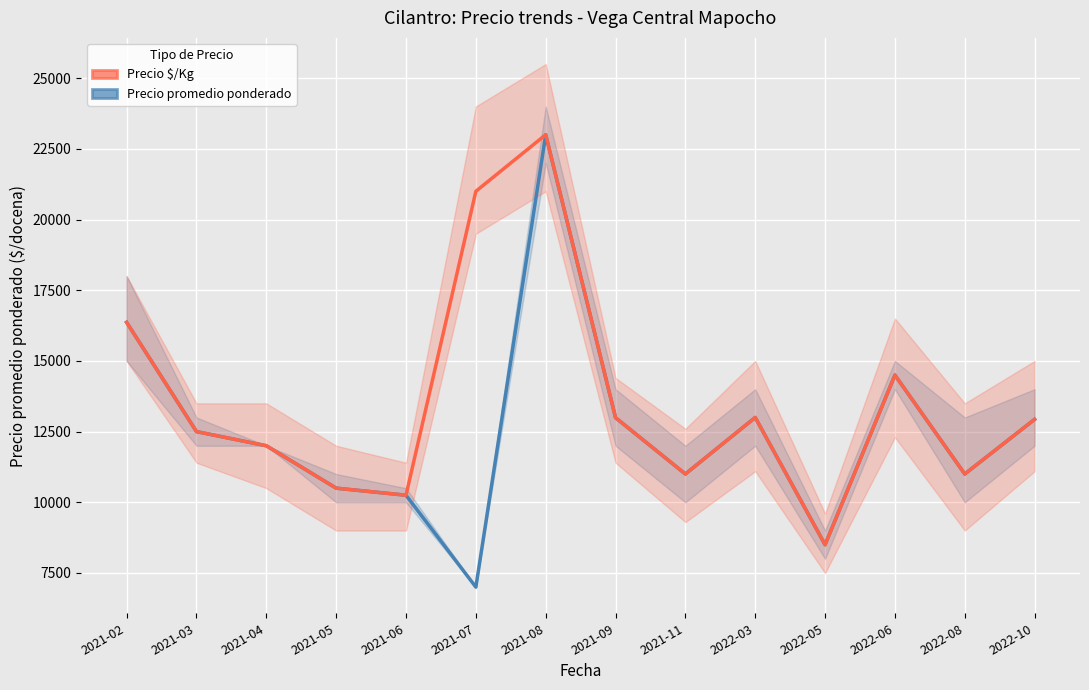

What is the total value across all series at 2021-11?

22001